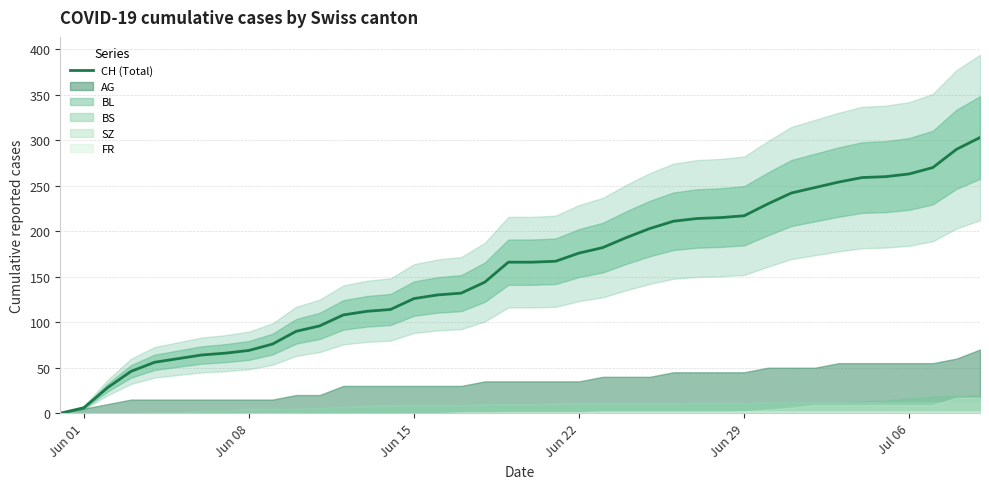

Read the value at Jul 06.

263